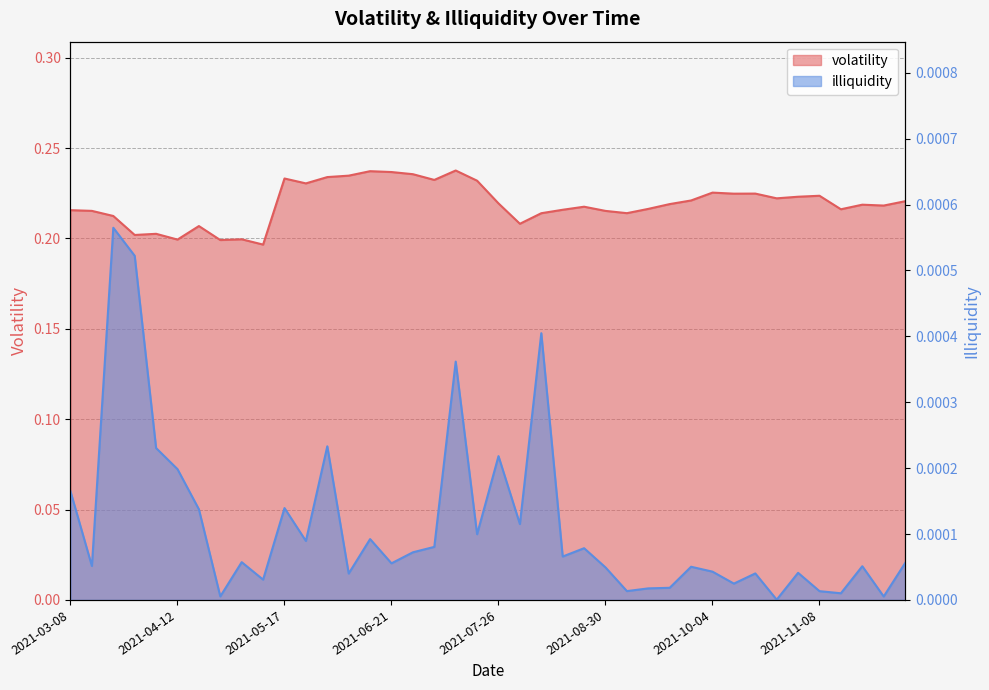

True or false: volatility has more than 1 points higher than both neighbors.

True